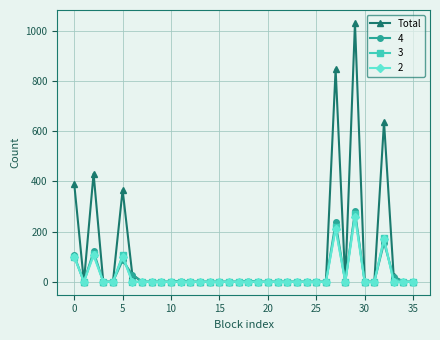

Which series has the largest range (max minus min)?

Total